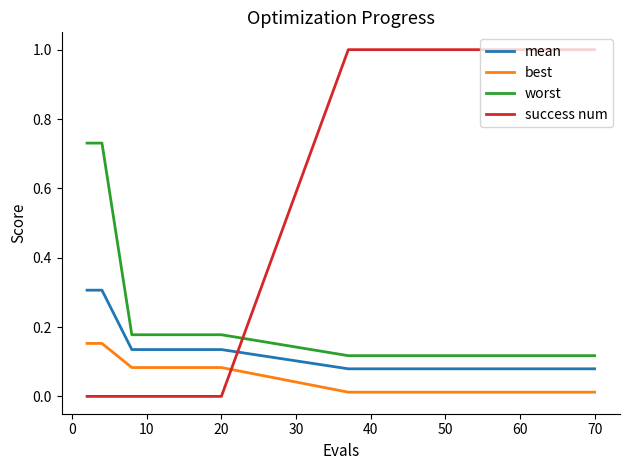

True or false: best and mean cross at least once.

False